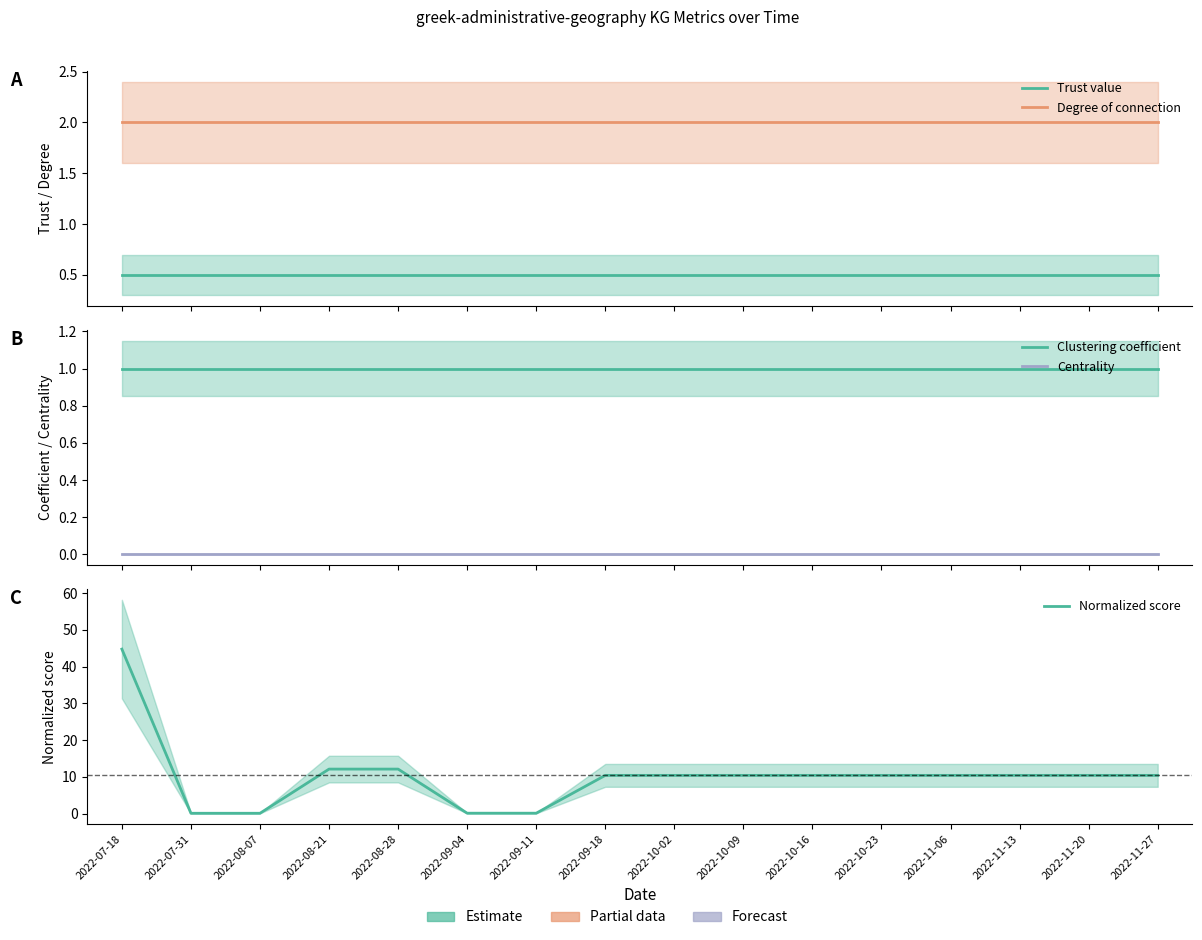

Reading left to right, what are all the values shown in this chart?

Trust value: 2022-07-18=0.5	2022-07-31=0.5	2022-08-07=0.5	2022-08-21=0.5	2022-08-28=0.5	2022-09-04=0.5	2022-09-11=0.5	2022-09-18=0.5	2022-10-02=0.5	2022-10-09=0.5	2022-10-16=0.5	2022-10-23=0.5	2022-11-06=0.5	2022-11-13=0.5	2022-11-20=0.5	2022-11-27=0.5
Degree of connection: 2022-07-18=2.0	2022-07-31=2.0	2022-08-07=2.0	2022-08-21=2.0	2022-08-28=2.0	2022-09-04=2.0	2022-09-11=2.0	2022-09-18=2.0	2022-10-02=2.0	2022-10-09=2.0	2022-10-16=2.0	2022-10-23=2.0	2022-11-06=2.0	2022-11-13=2.0	2022-11-20=2.0	2022-11-27=2.0
Clustering coefficient: 2022-07-18=1.0	2022-07-31=1.0	2022-08-07=1.0	2022-08-21=1.0	2022-08-28=1.0	2022-09-04=1.0	2022-09-11=1.0	2022-09-18=1.0	2022-10-02=1.0	2022-10-09=1.0	2022-10-16=1.0	2022-10-23=1.0	2022-11-06=1.0	2022-11-13=1.0	2022-11-20=1.0	2022-11-27=1.0
Centrality: 2022-07-18=0.0	2022-07-31=0.0	2022-08-07=0.0	2022-08-21=0.0	2022-08-28=0.0	2022-09-04=0.0	2022-09-11=0.0	2022-09-18=0.0	2022-10-02=0.0	2022-10-09=0.0	2022-10-16=0.0	2022-10-23=0.0	2022-11-06=0.0	2022-11-13=0.0	2022-11-20=0.0	2022-11-27=0.0
Normalized score: 2022-07-18=44.7	2022-07-31=0.1	2022-08-07=0.1	2022-08-21=12.1	2022-08-28=12.1	2022-09-04=0.1	2022-09-11=0.1	2022-09-18=10.4	2022-10-02=10.4	2022-10-09=10.4	2022-10-16=10.4	2022-10-23=10.4	2022-11-06=10.4	2022-11-13=10.4	2022-11-20=10.4	2022-11-27=10.4